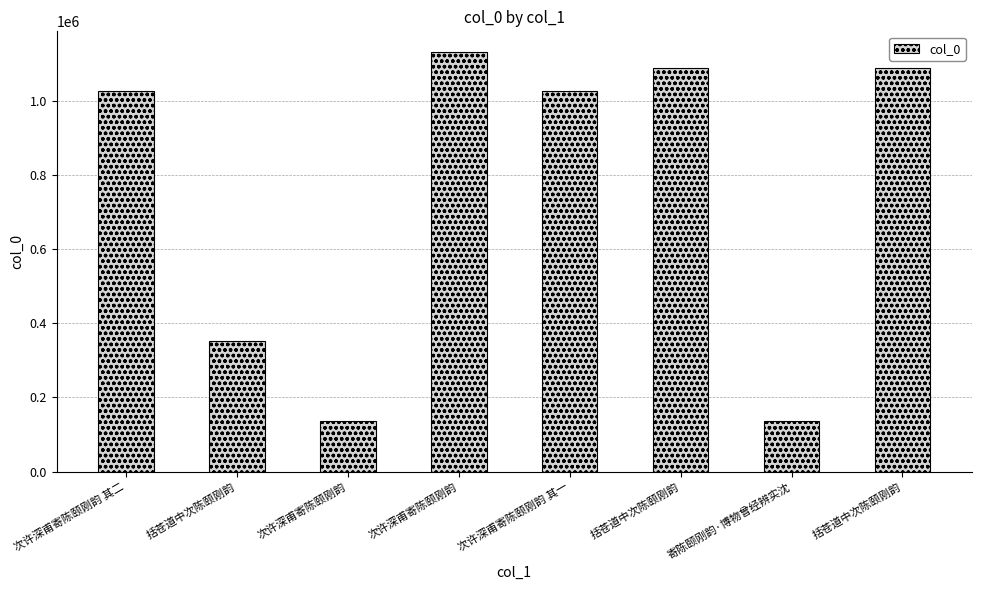

How many values are below 1028038?

4